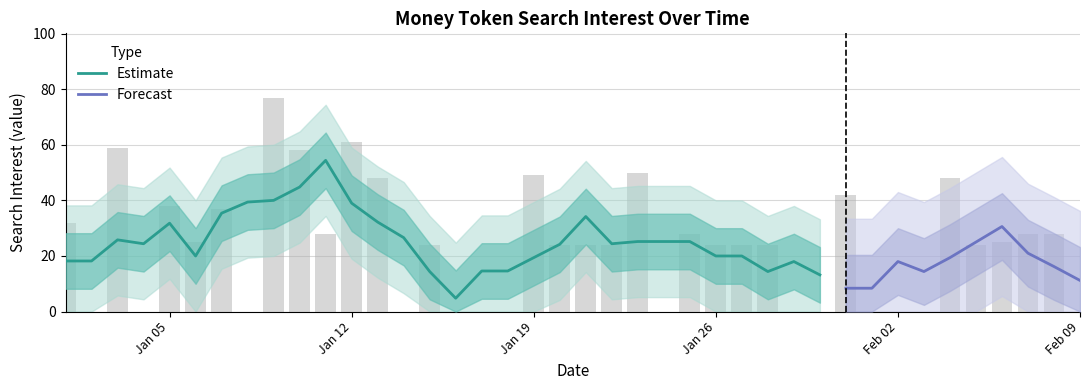

Reading left to right, extract all data points from this chart.

32	0	59	0	38	25	37	0	77	58	28	61	48	0	24	0	0	0	49	24	24	24	50	0	28	24	24	24	0	0	42	0	0	0	48	24	25	28	28	0